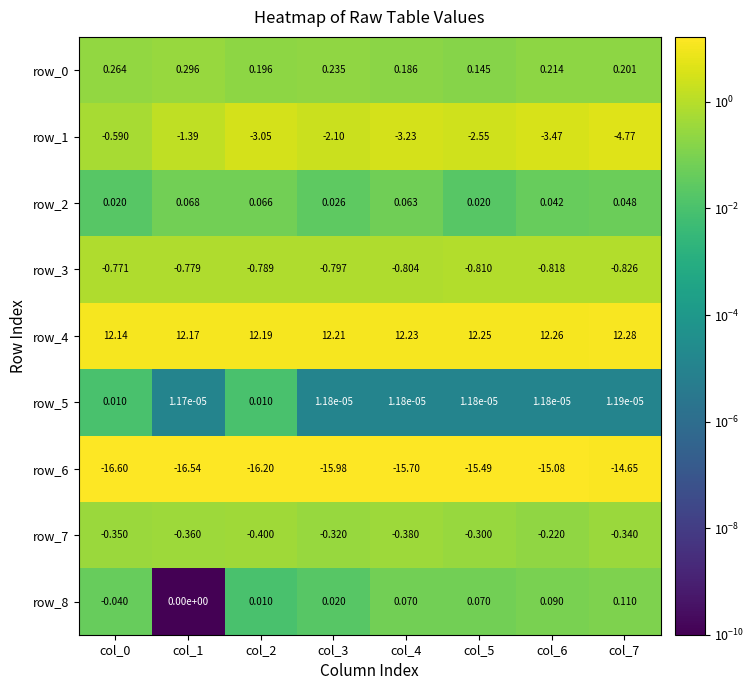

Is the value of row_6 at col_7 greater than the value of row_0 at col_4?

No